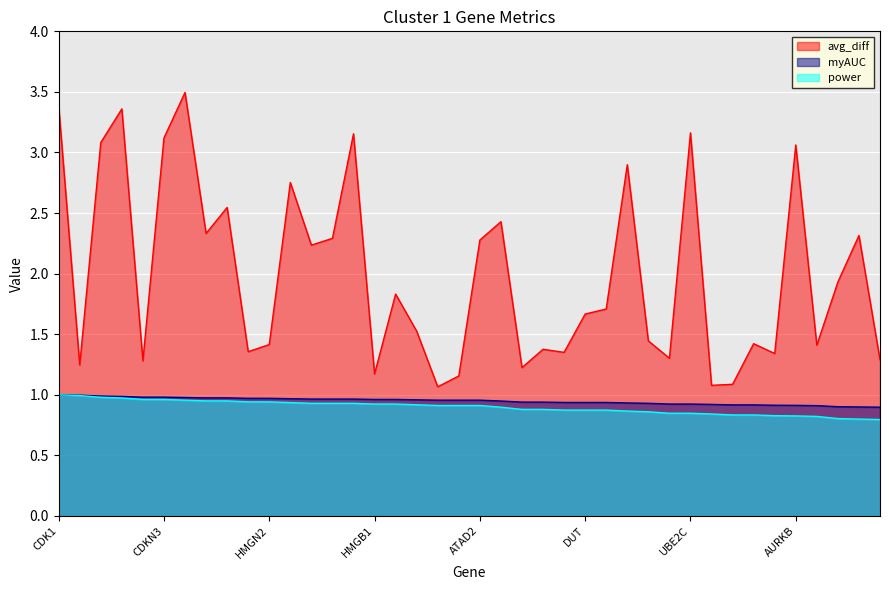

Which series has the widest spread of values?

avg_diff